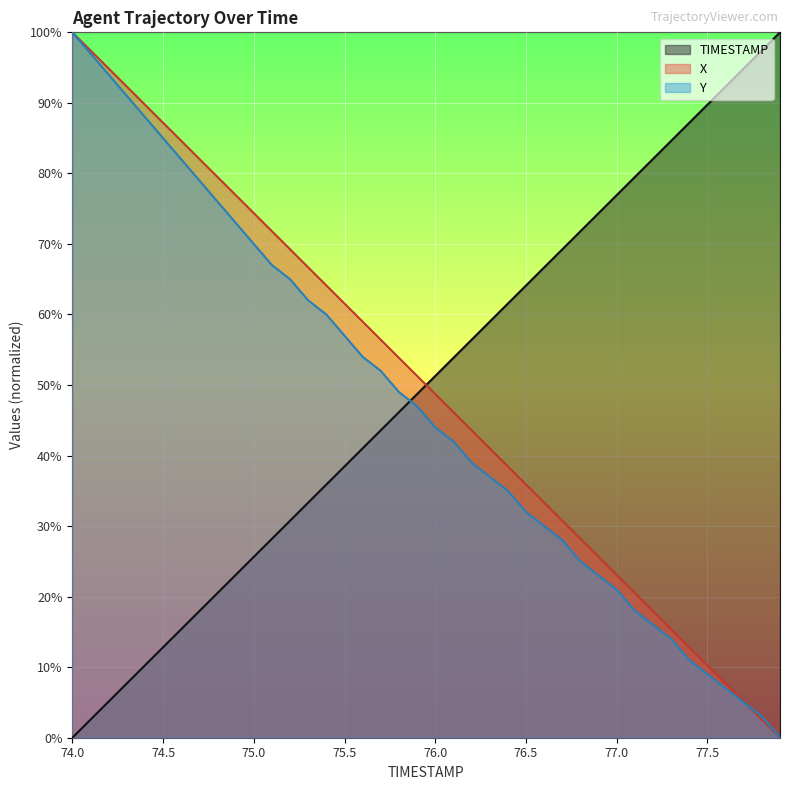

After their last crossing, which series has the higher values: TIMESTAMP or X?

TIMESTAMP